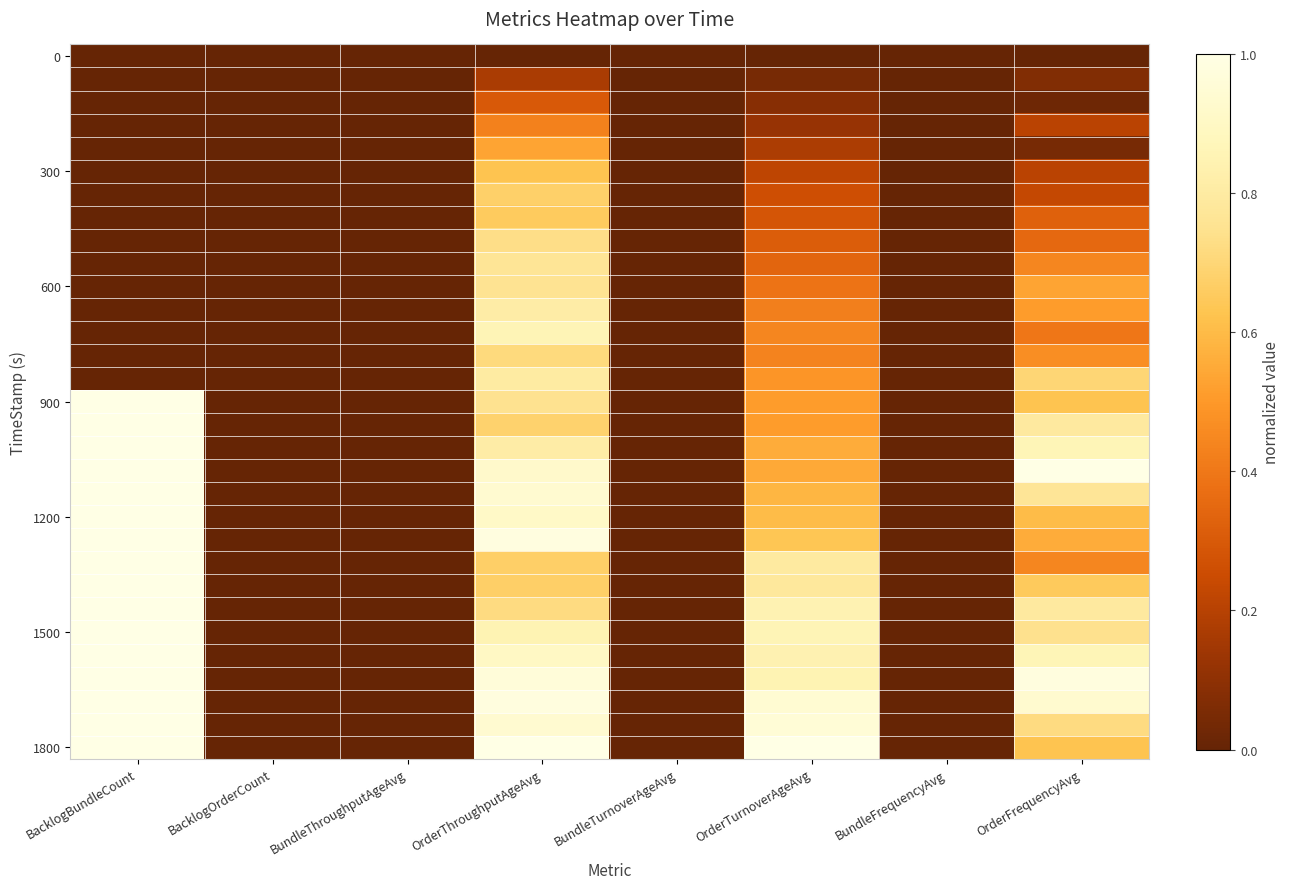

At which category does the chart reach its minimum across all series?

BacklogBundleCount